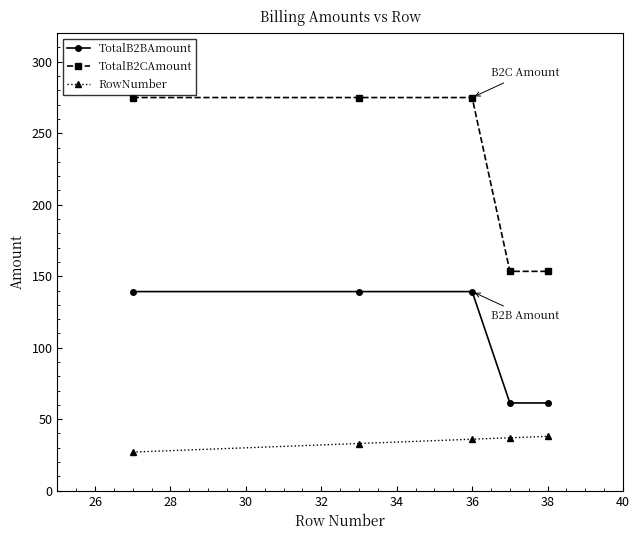

What are all the series names shown in the legend?

TotalB2BAmount, TotalB2CAmount, RowNumber